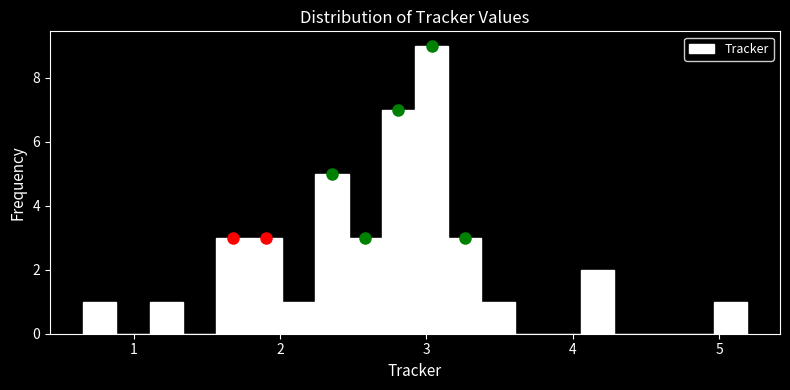

Read against the x-axis, roughly where is the centre of the tallest bar?

3.0